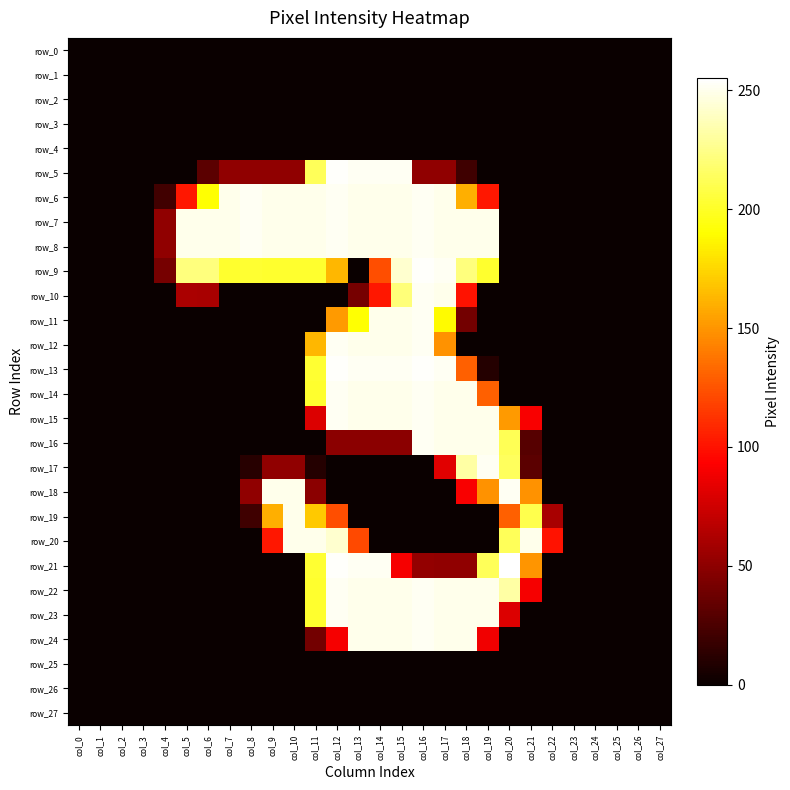

How many data points in row_15 are above 0?

11